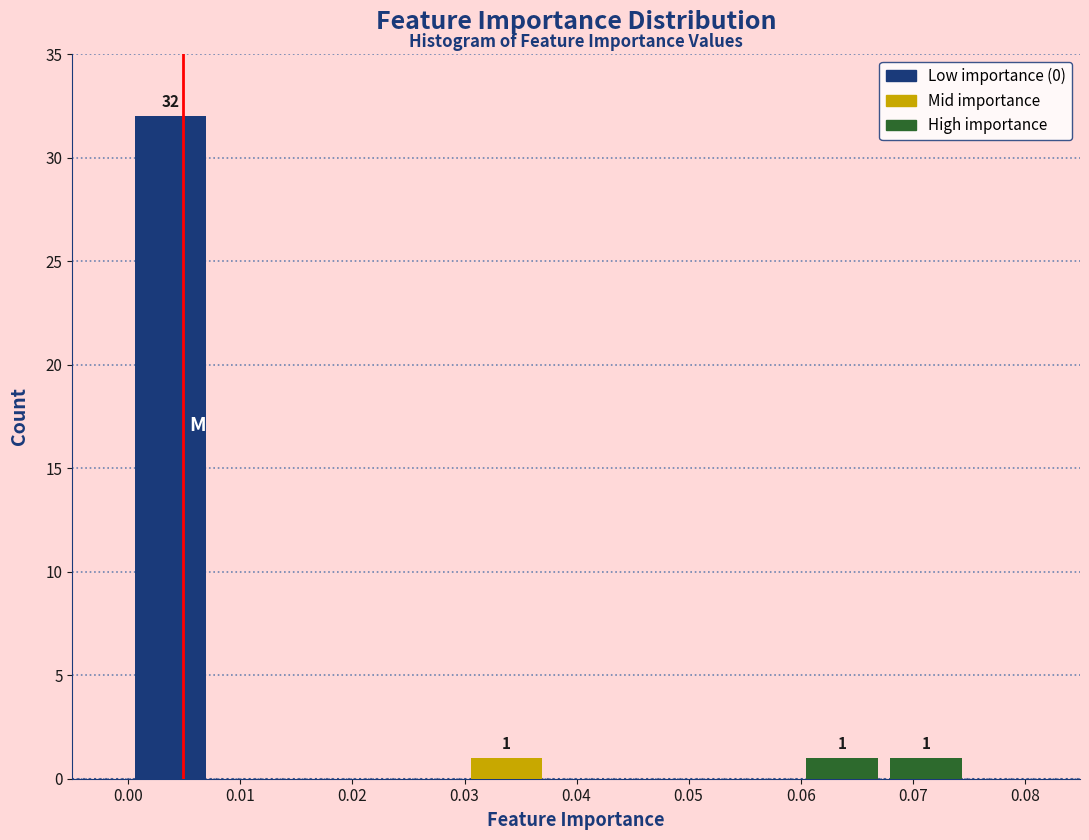

Which range on the x-axis has the tallest bar?

0.000 to 0.007